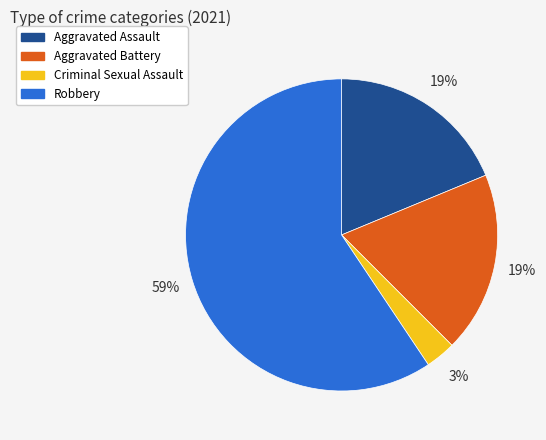

The Aggravated Battery slice represents 19% of the pie. True or false?

True